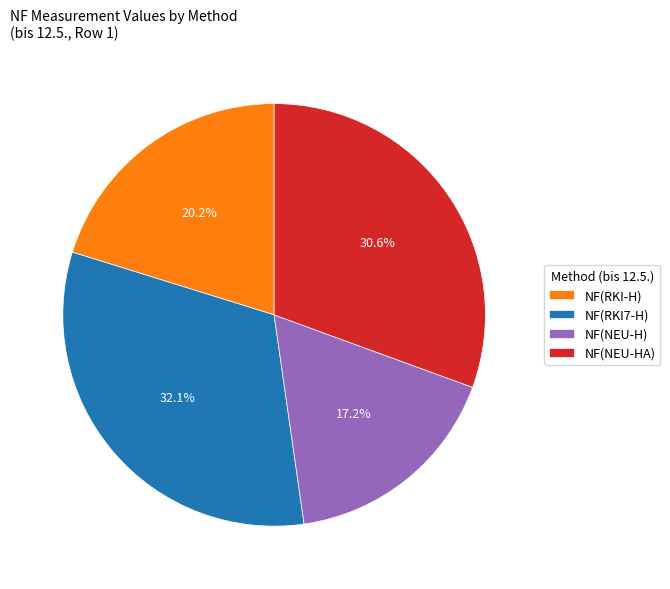

What is the smallest slice in the pie chart?

NF(NEU-H)